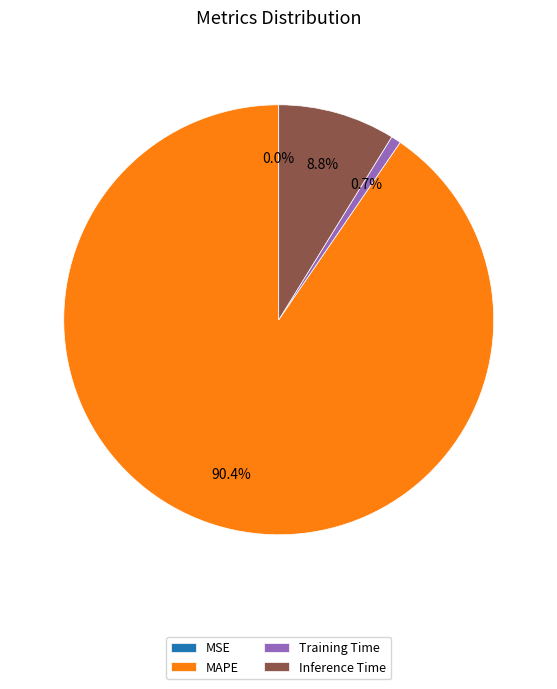

What is the majority slice?

MAPE